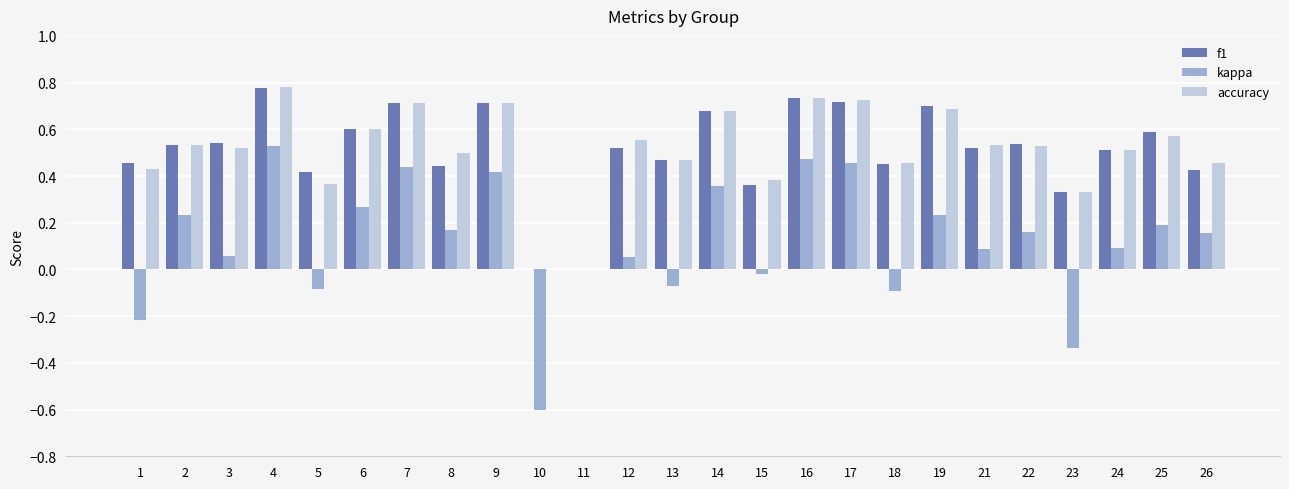

Which category has the highest value across all series?

4